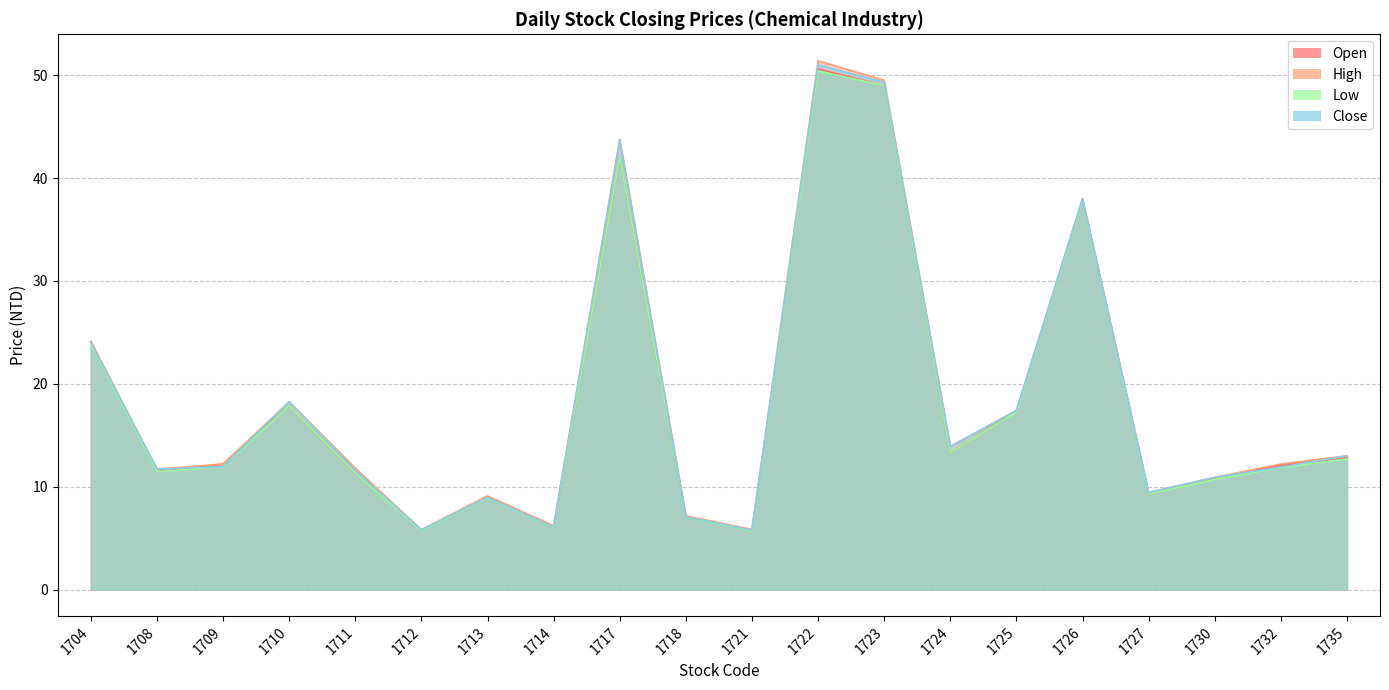

How many lines are shown in the chart?

4